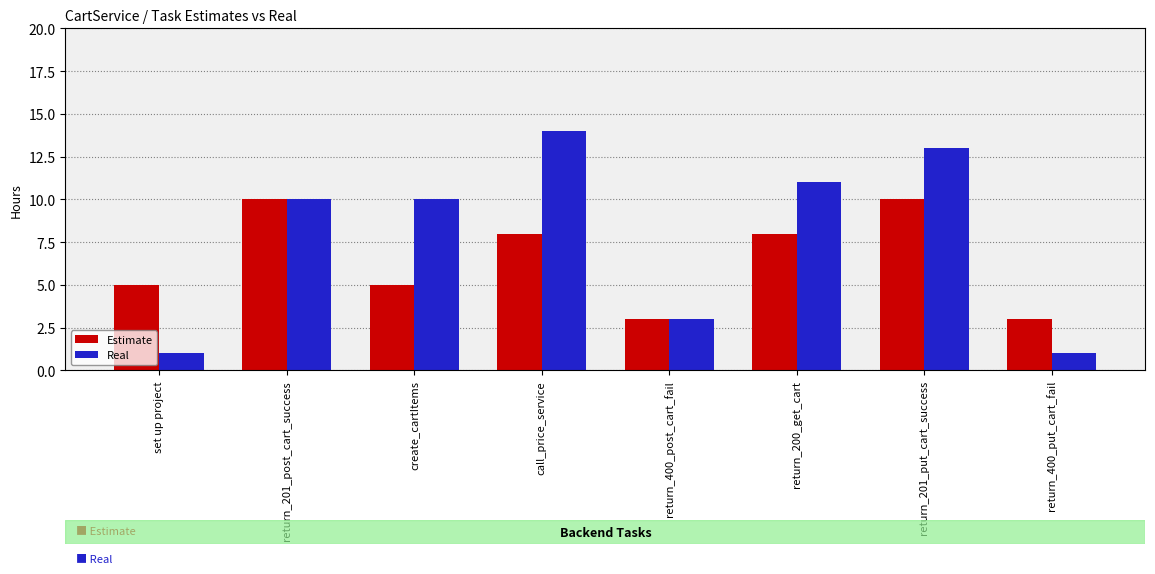

Reading right to left, transcribe all the data shown in this chart.

Estimate: return_400_put_cart_fail=3	return_201_put_cart_success=10	return_200_get_cart=8	return_400_post_cart_fail=3	call_price_service=8	create_cartItems=5	return_201_post_cart_success=10	set up project=5
Real: return_400_put_cart_fail=1	return_201_put_cart_success=13	return_200_get_cart=11	return_400_post_cart_fail=3	call_price_service=14	create_cartItems=10	return_201_post_cart_success=10	set up project=1